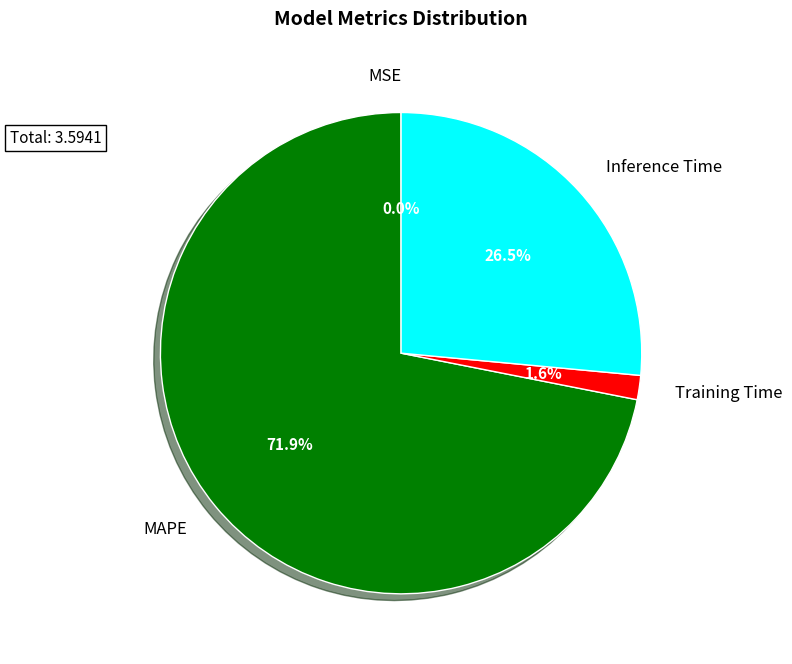

Is there any slice that represents more than half of the pie?

Yes